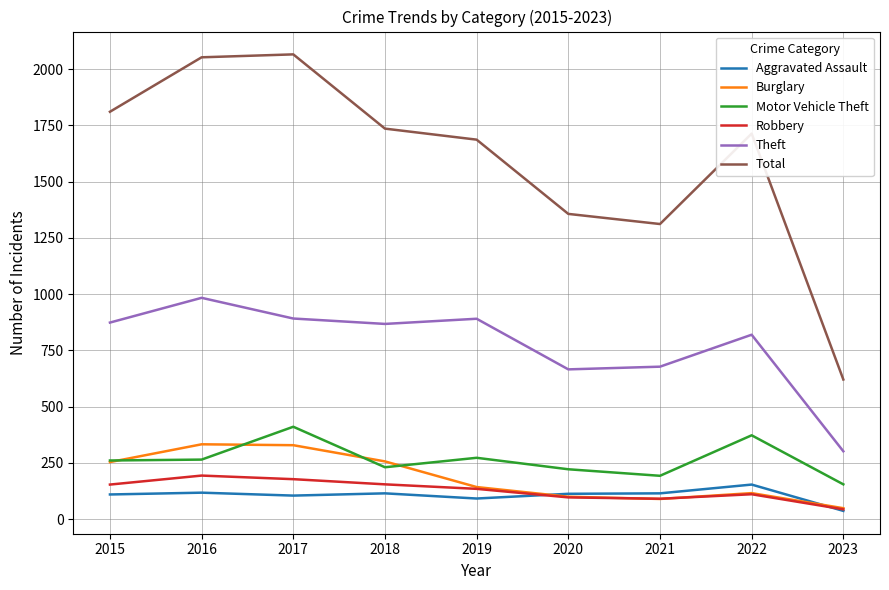

True or false: Motor Vehicle Theft and Robbery cross at least once.

False